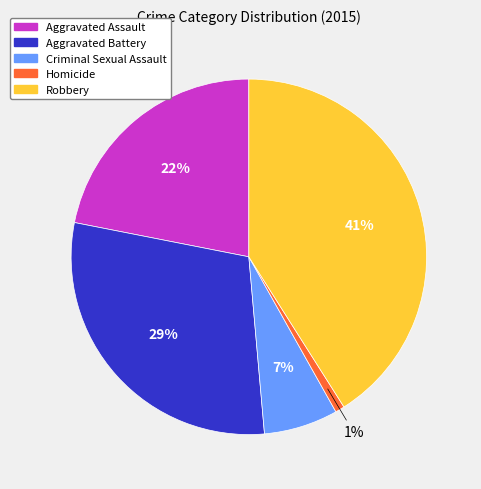

To the nearest percent, what is the average slice percentage?

20%